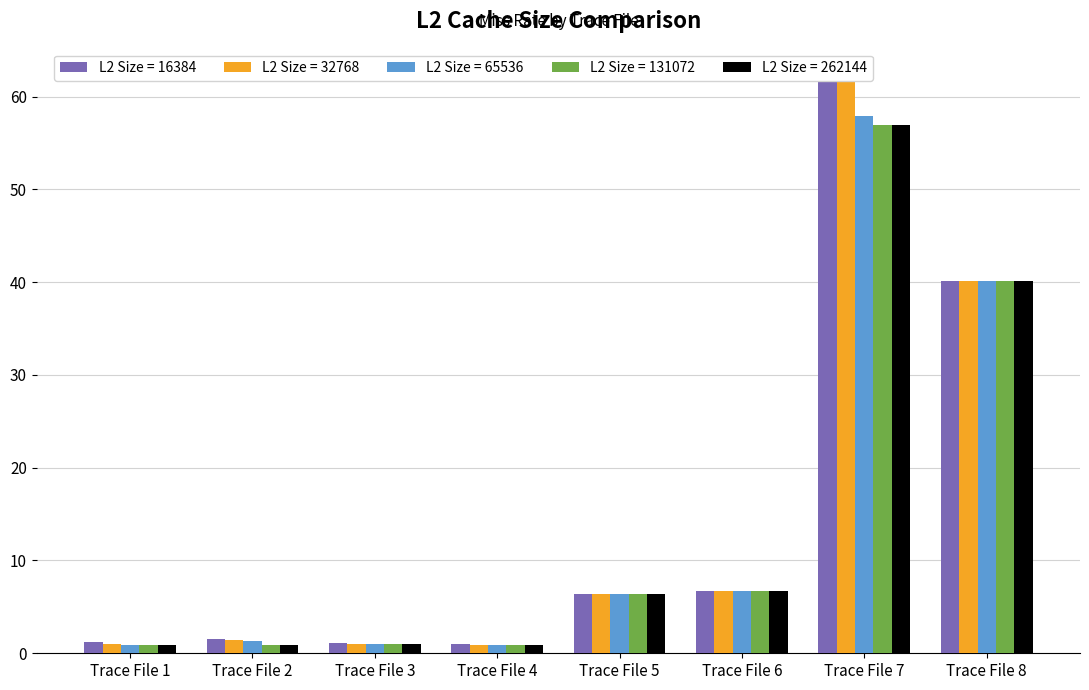

What is the sum of the L2 Size = 65536 values at Trace File 8 and Trace File 7?

98.1